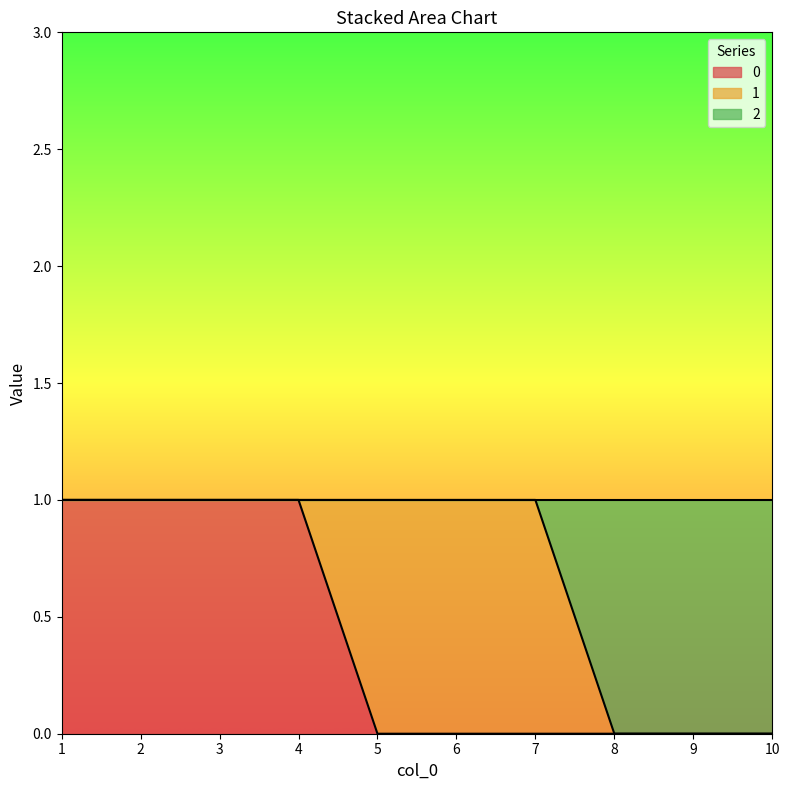

How many data points in 0 are above 0?

4